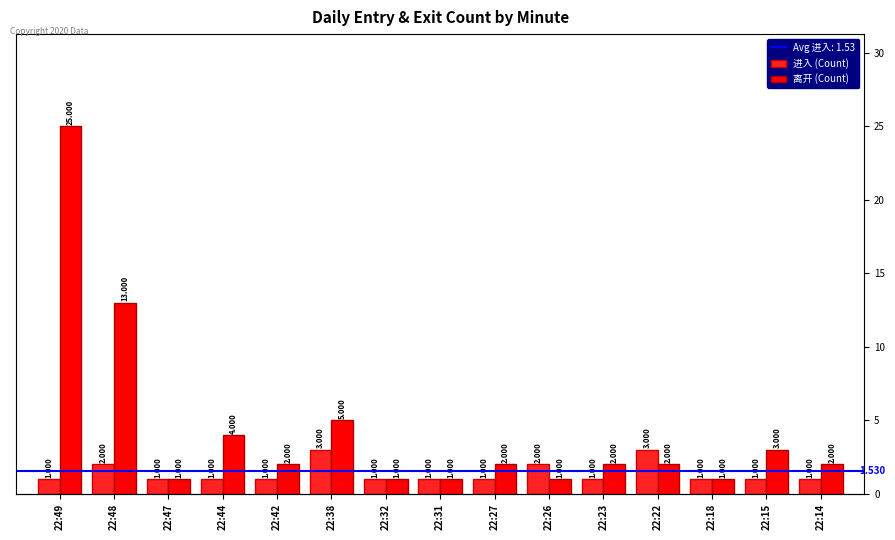

The value of 进入 (Count) at 22:14 is 1. True or false?

True